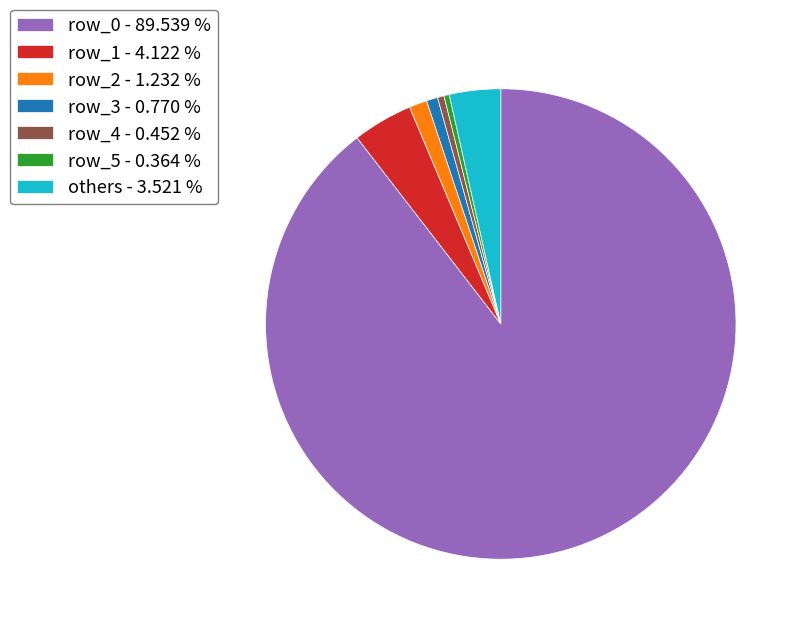

What is the largest slice in the pie chart?

row_0 - 89.539 %